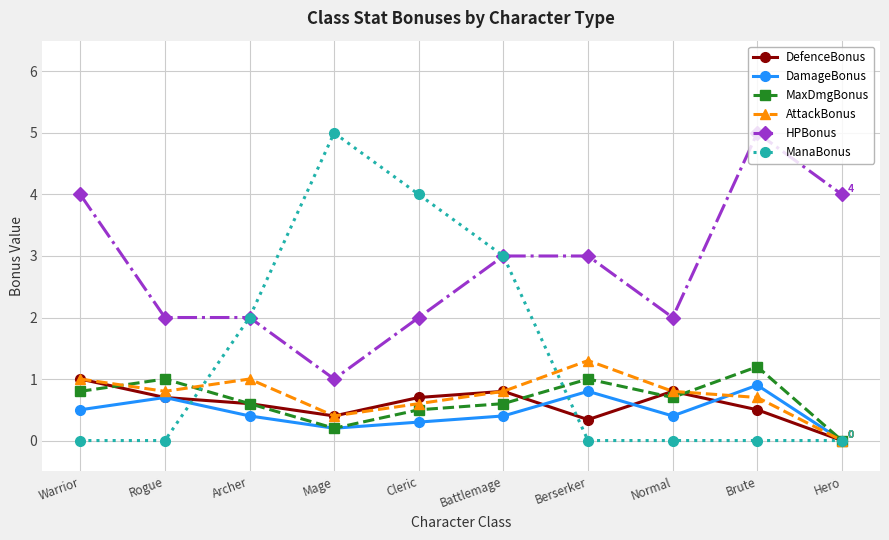

What value does the DamageBonus series have at Battlemage?

0.4